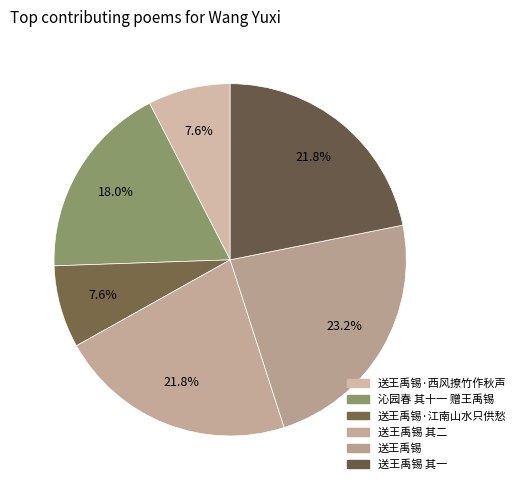

Which slice is the largest?

送王禹锡